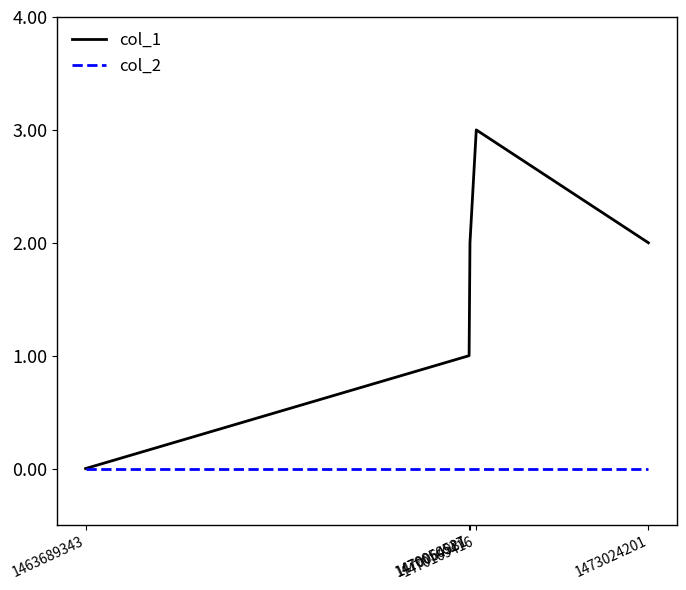

What is the spread (max minus min) of values at 1473024201?

2